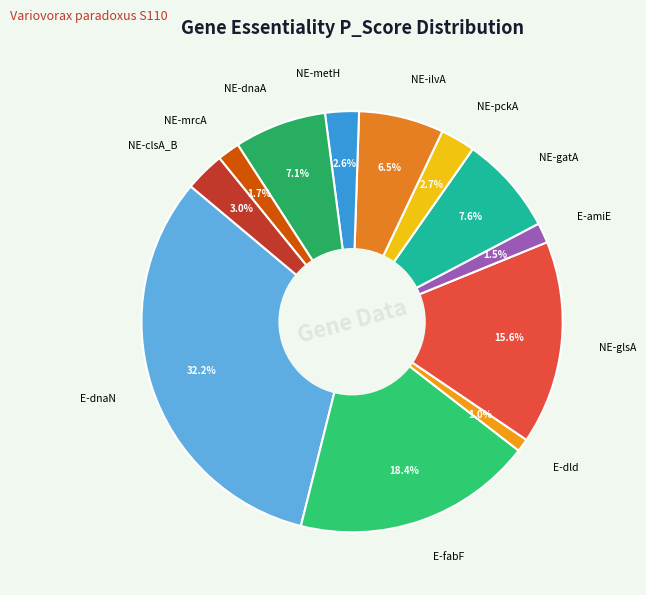

What percentage is NOT represented by NE-clsA_B?

97.0%